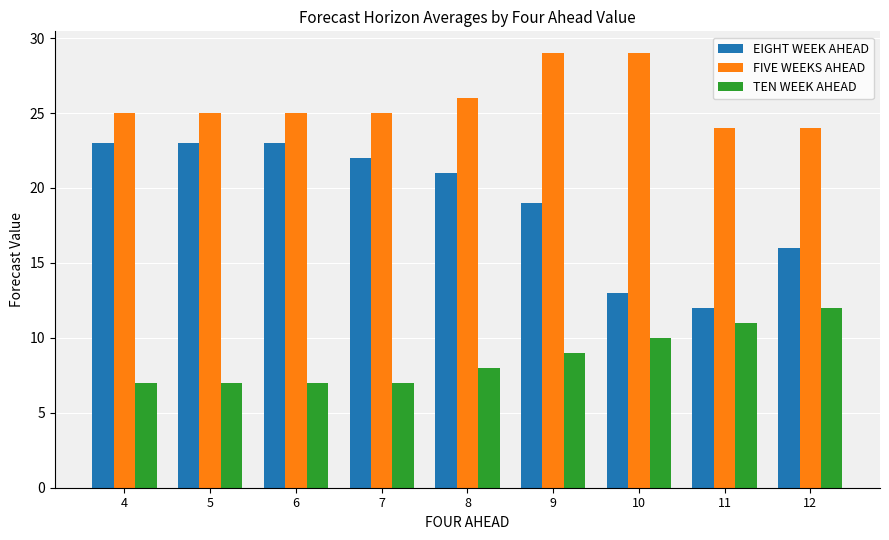

At which category is the sum across all series the highest?

9